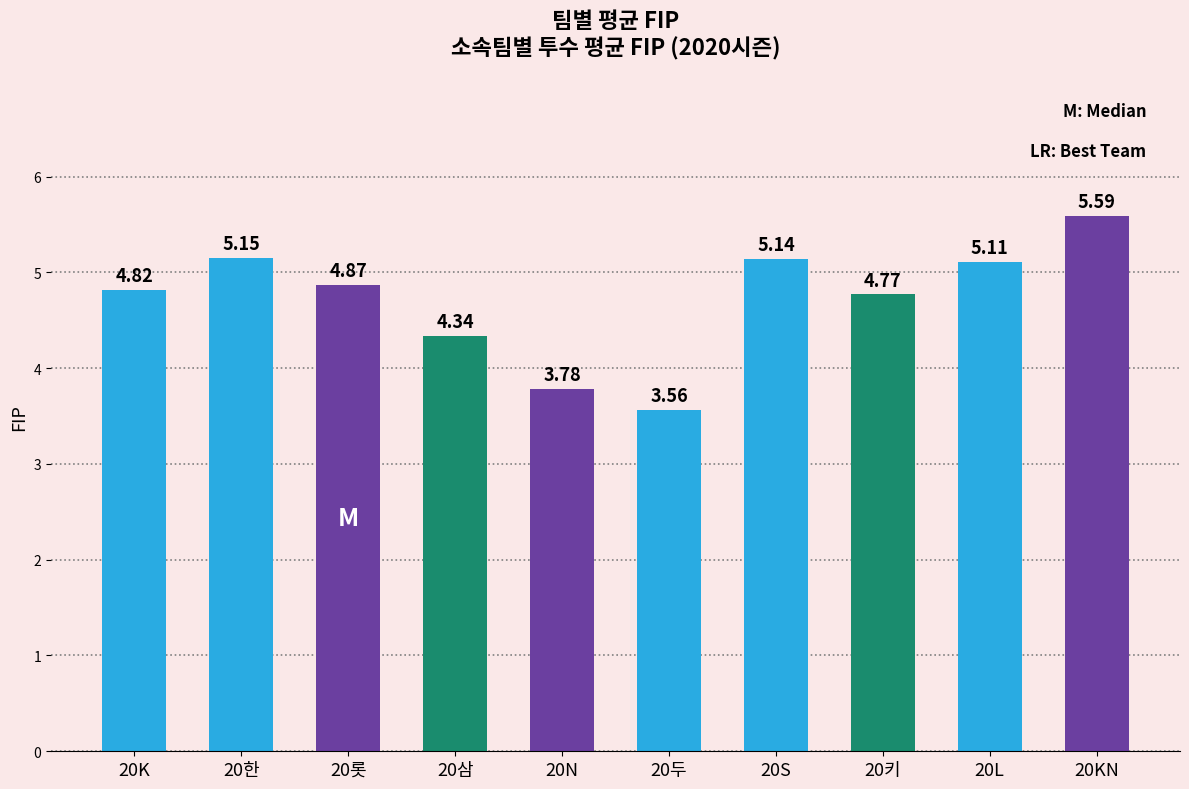

Where does the data first go above 4?

20K